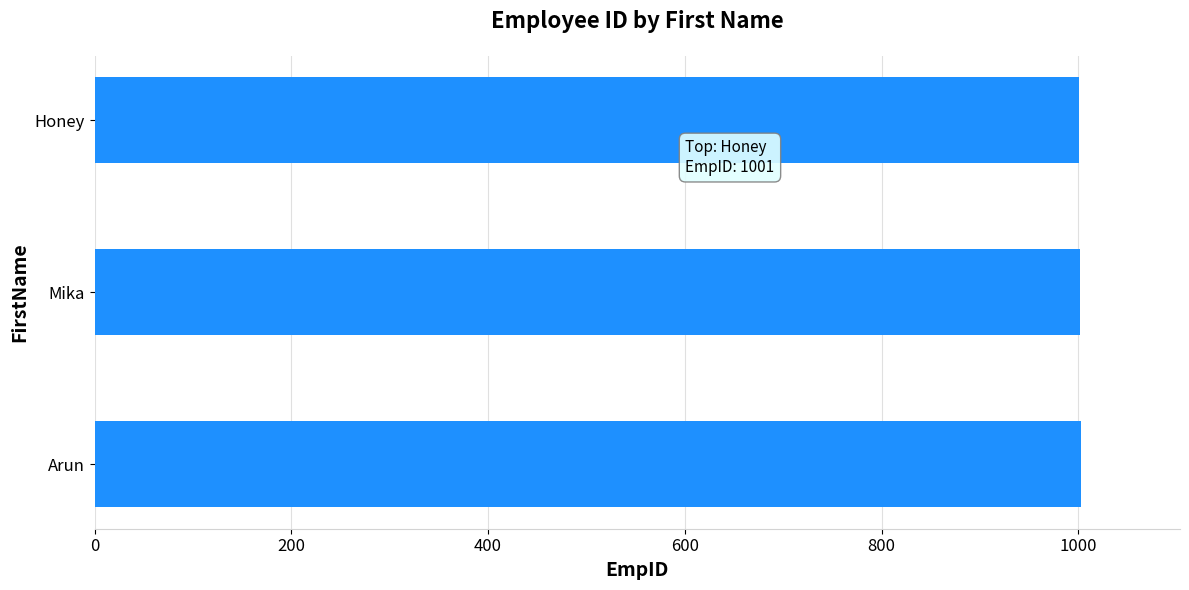

What is the approximate value at Arun?

1003